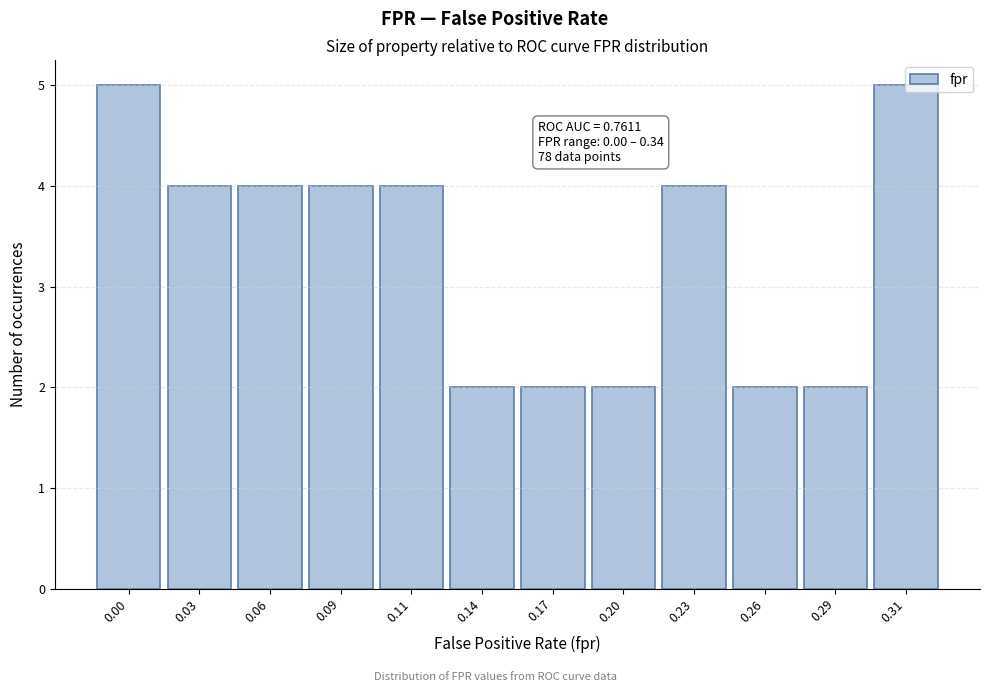

What is the greatest value displayed?

5